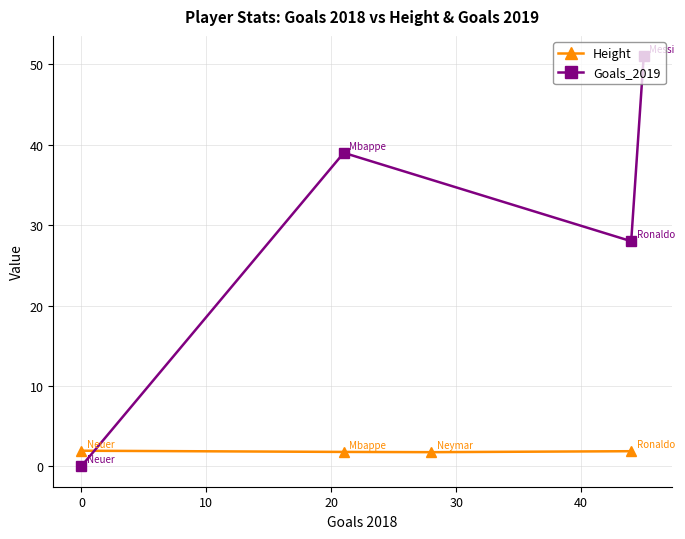

Is it true that Height equals 1.8 at 10?

True